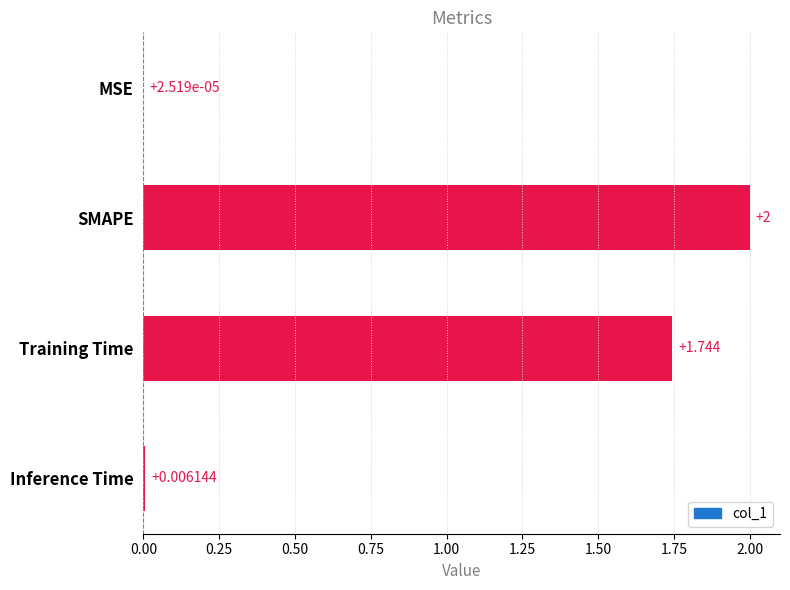

What is the sum of all values?

3.7